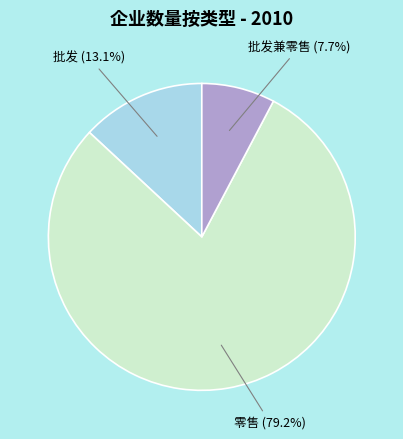

How many segments does this pie chart have?

3